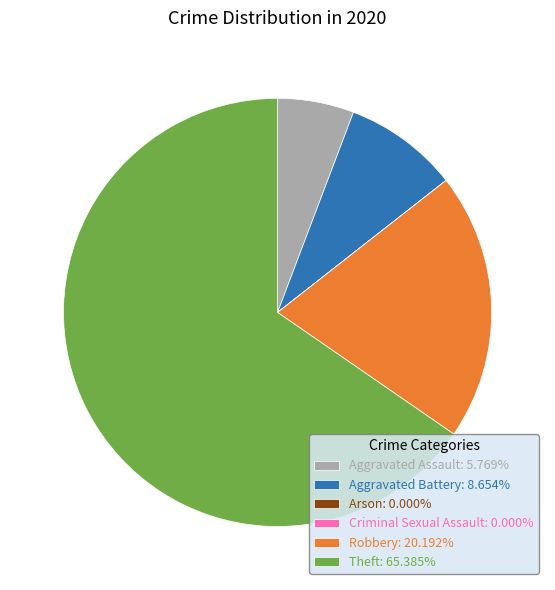

What is the ratio of the value at Theft: 65.385% to the value at Aggravated Battery: 8.654%?

7.6